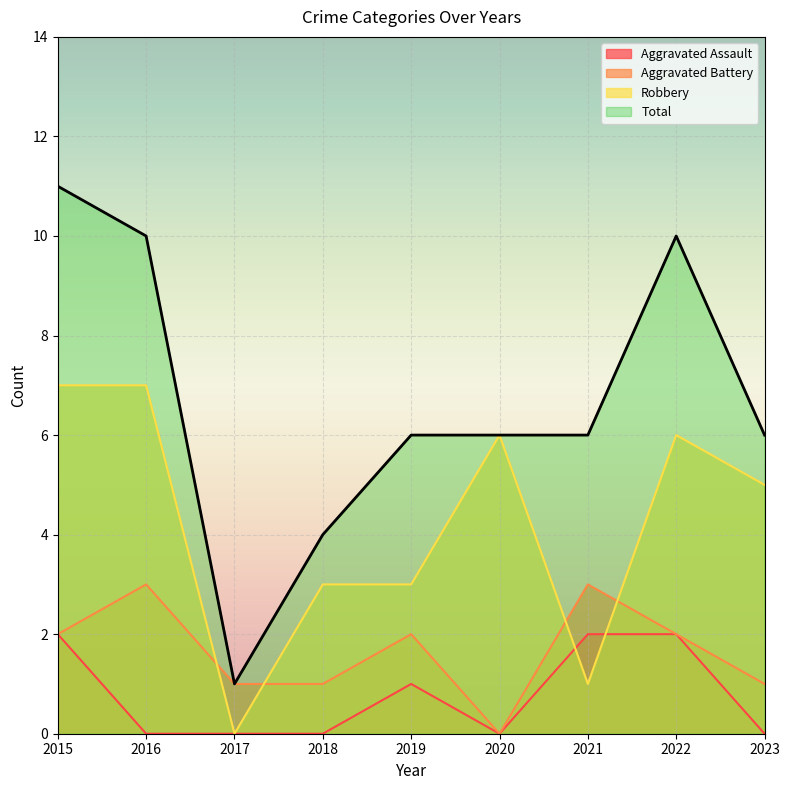

Read the Aggravated Assault value at 2019.

1